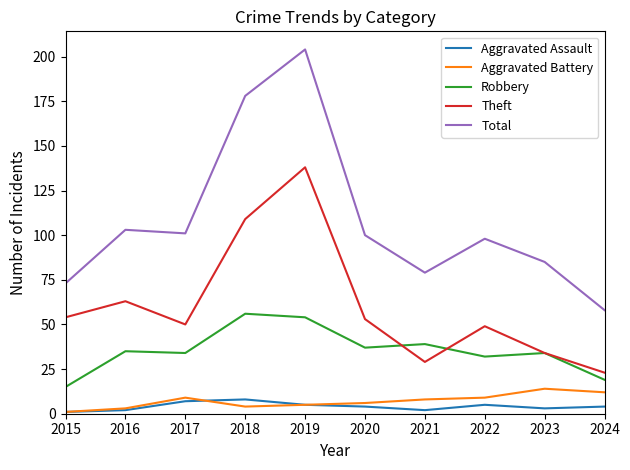

True or false: Aggravated Assault and Theft cross at least once.

False